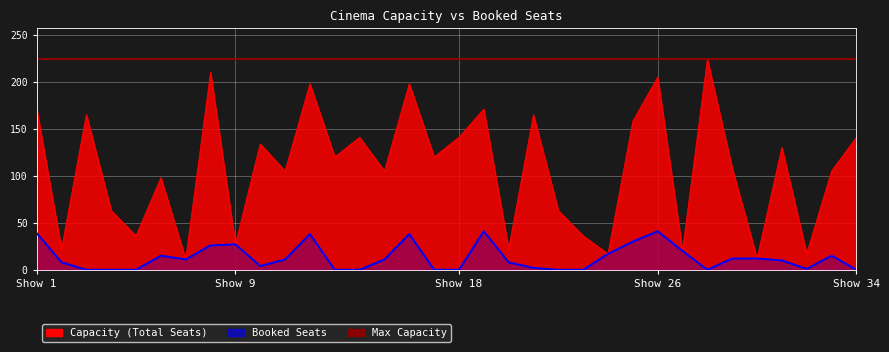

What is the average value of the Booked series?

13